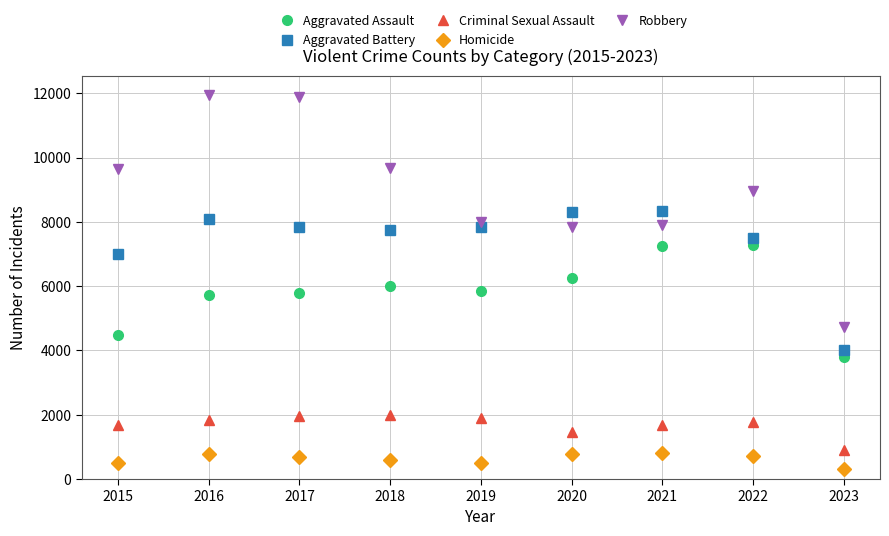

What is the spread (max minus min) of values at 2015?

9142